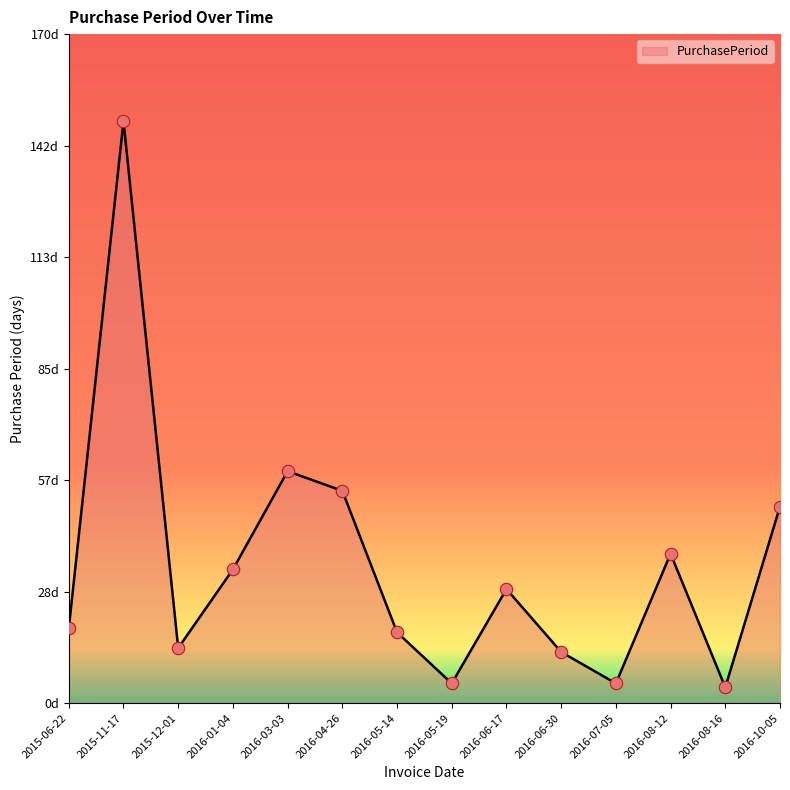

What is the change in value from 2015-12-01 to 2016-05-19?

-9